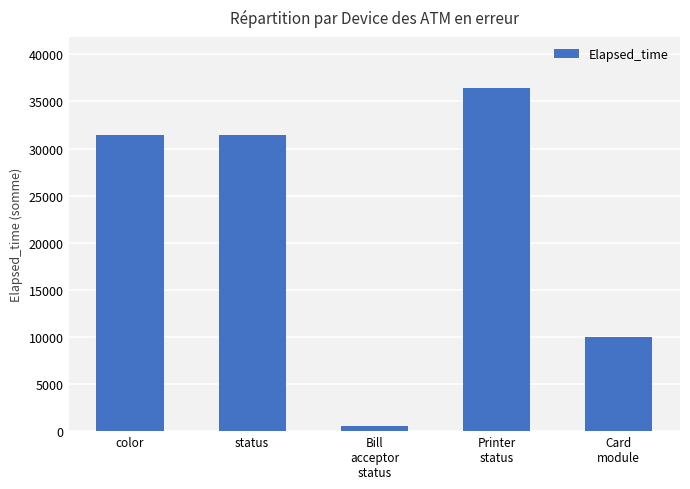

What is the difference between the second highest and minimum values?

30910